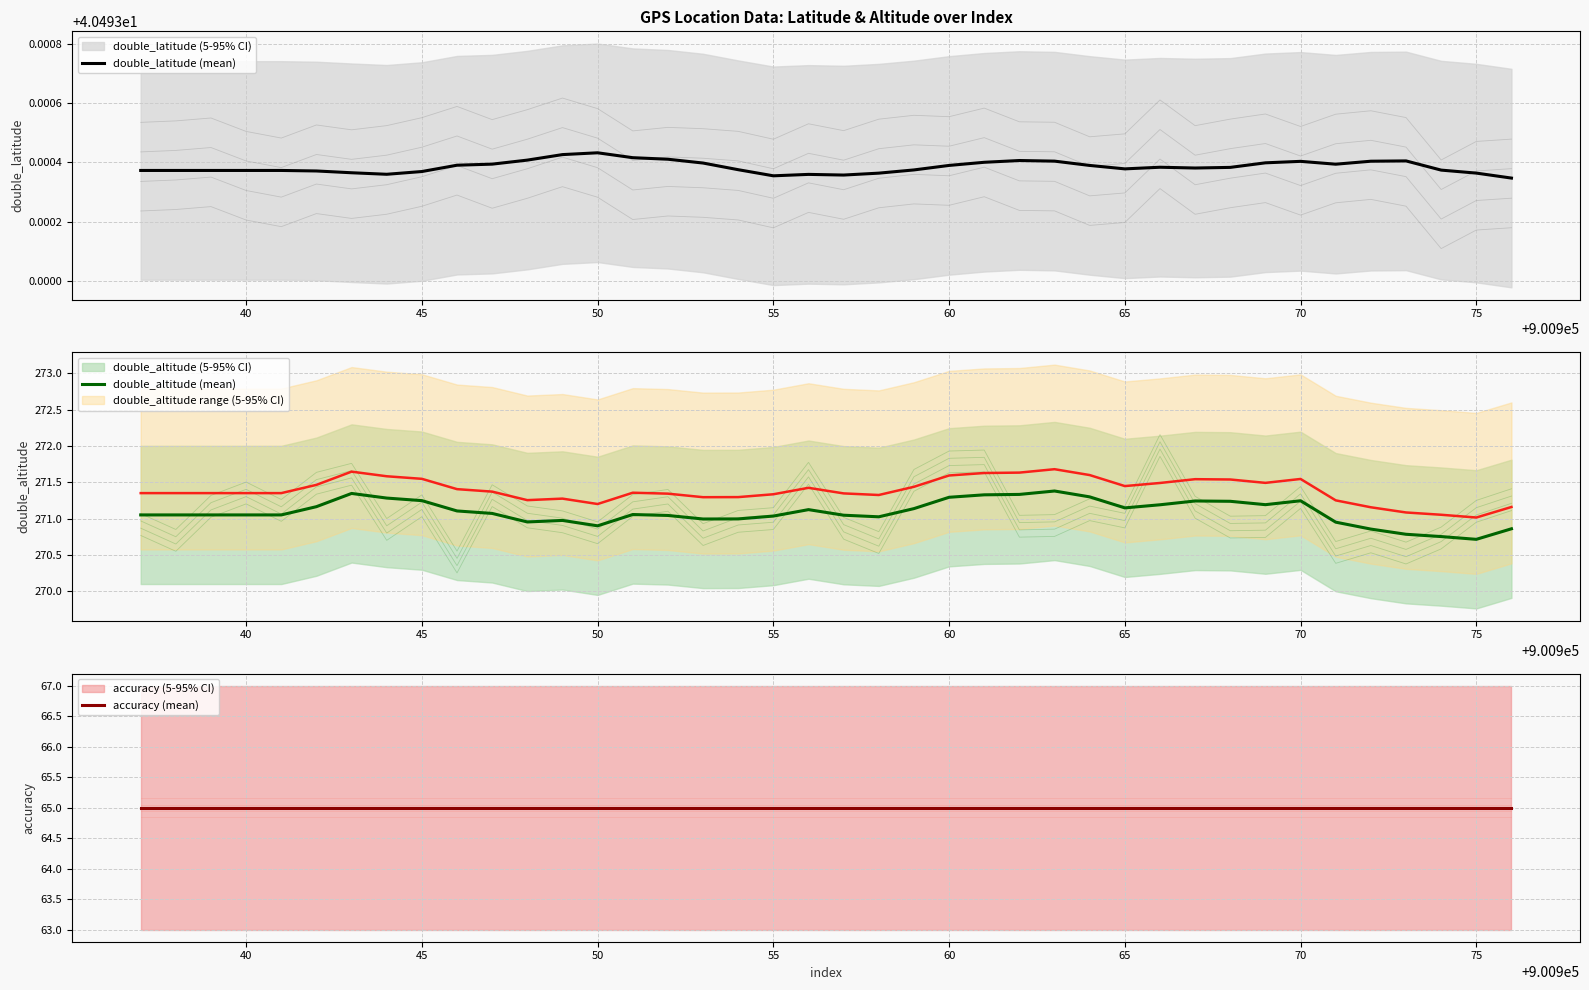

List the series in order of their peak value, highest first.

double_altitude (mean), accuracy (mean), double_latitude (mean)